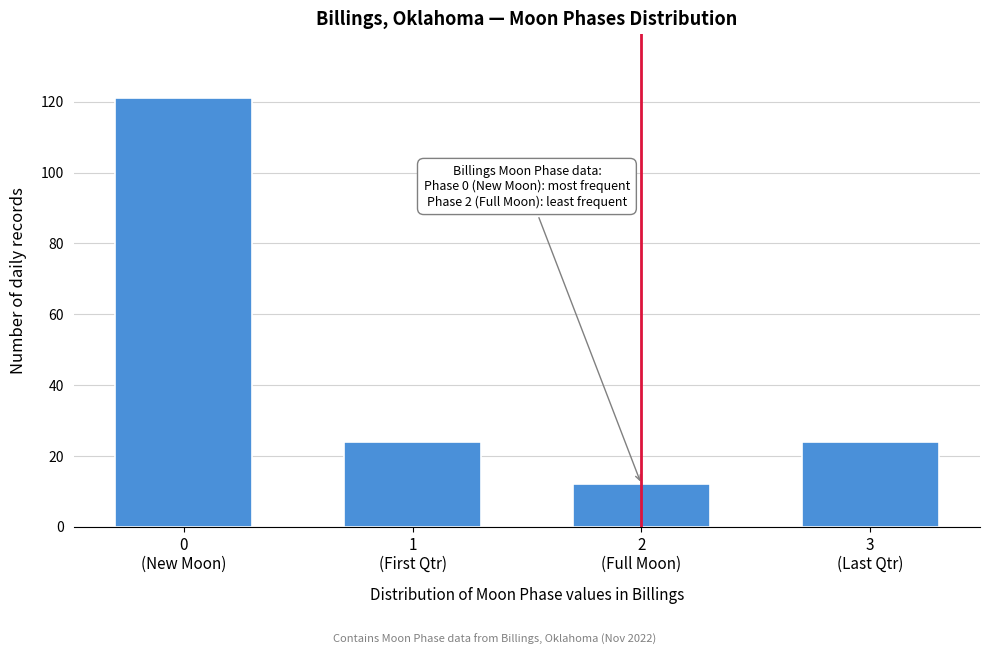

Reading left to right, list all the values displayed in this chart.

121	24	12	24